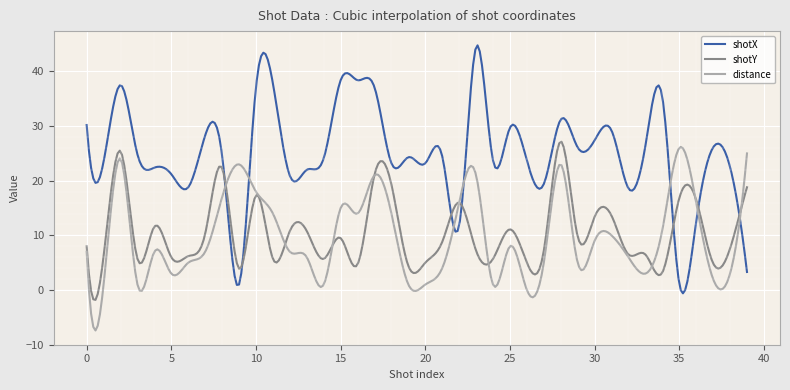

What is the difference between the maximum and minimum values in the shotY series?

29.0